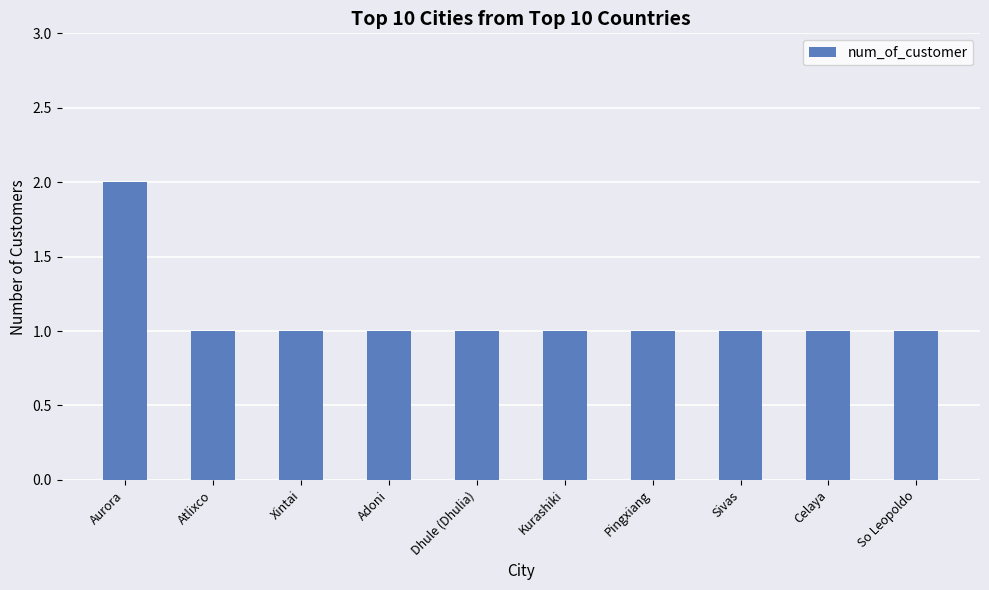

What is the smallest value displayed?

1